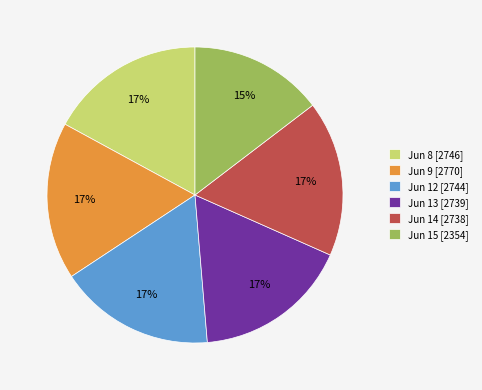

Which category has the smallest portion of the pie?

Jun 15 [2354]